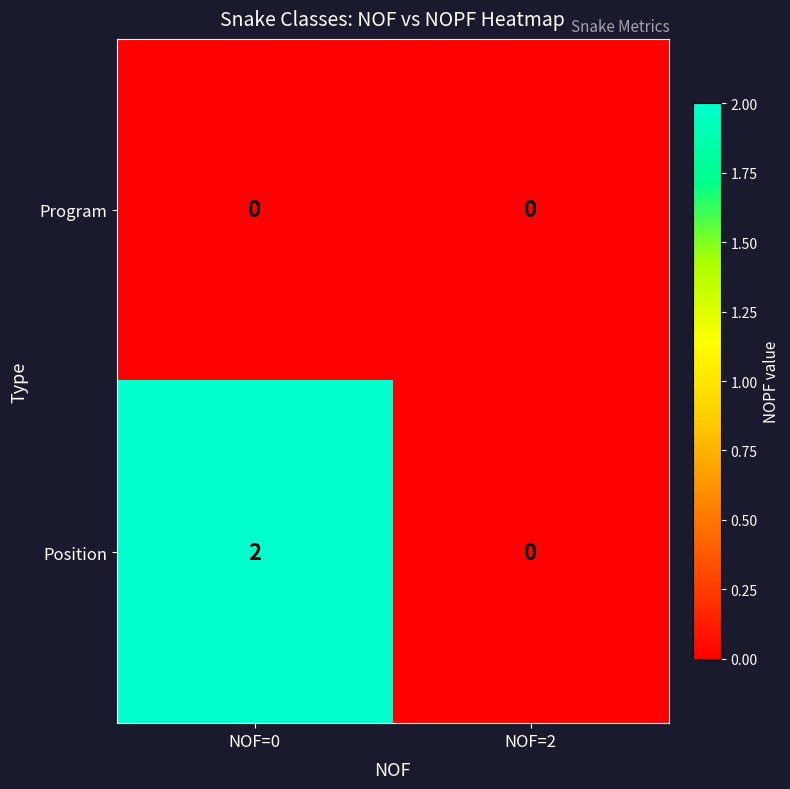

Which series has the largest range (max minus min)?

Position